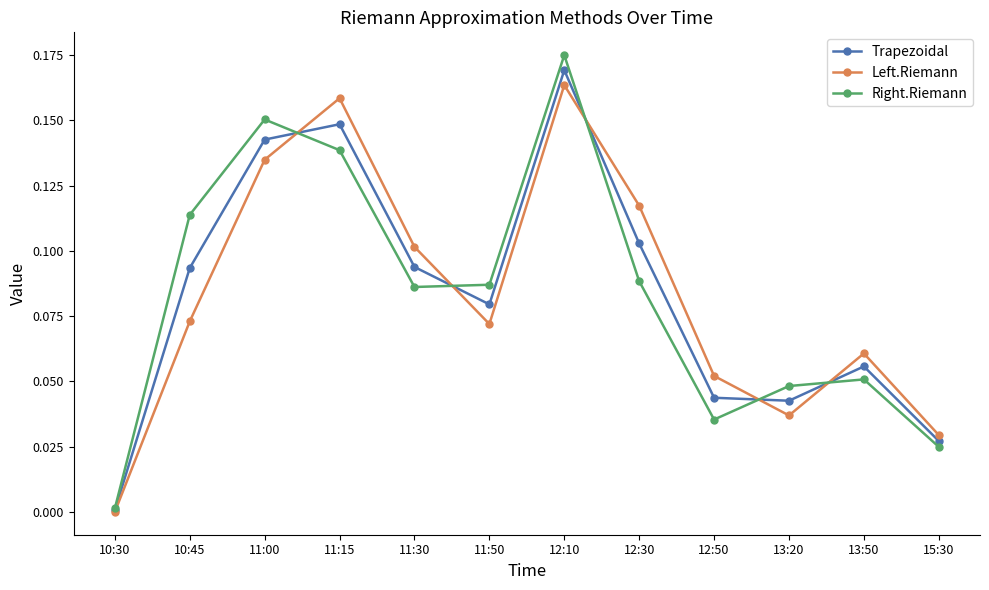

At which label is Trapezoidal closest to 0?

10:30